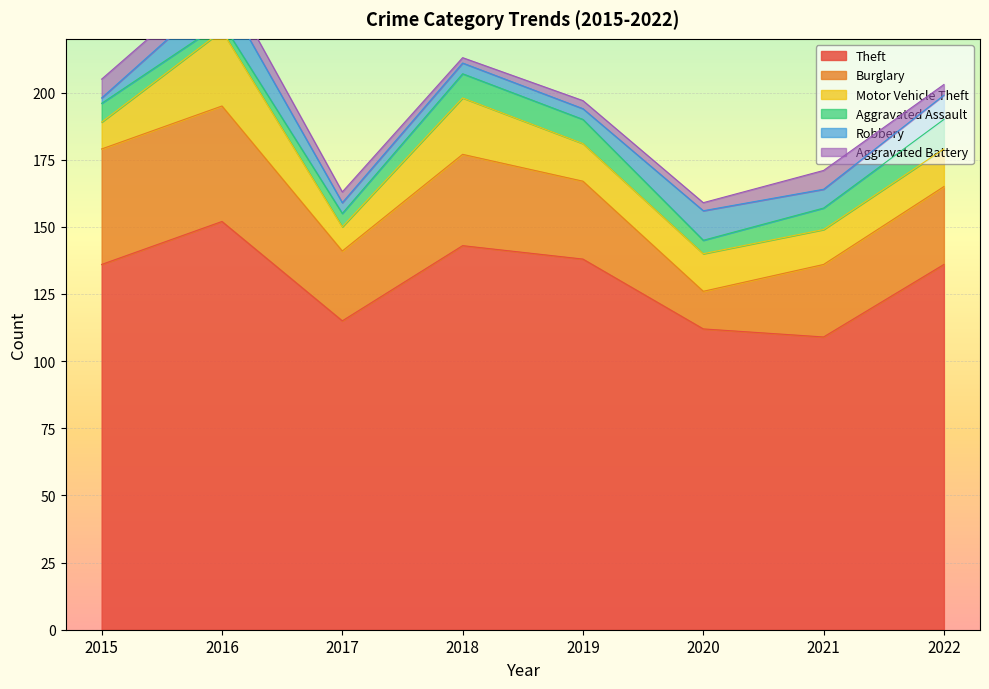

At which label does Aggravated Battery first exceed 4?

2015